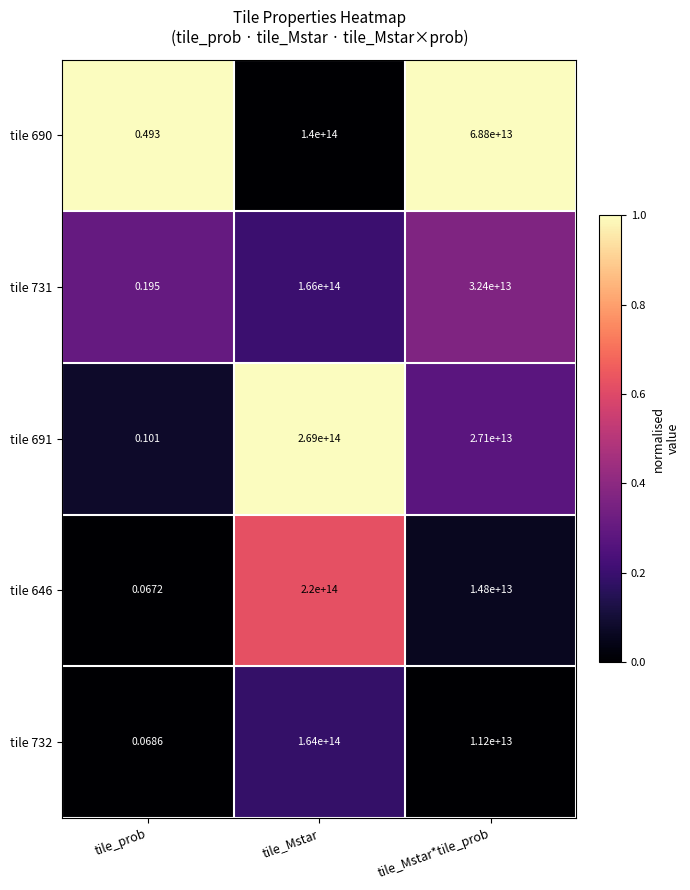

At which label does tile 690 reach its minimum?

tile_prob